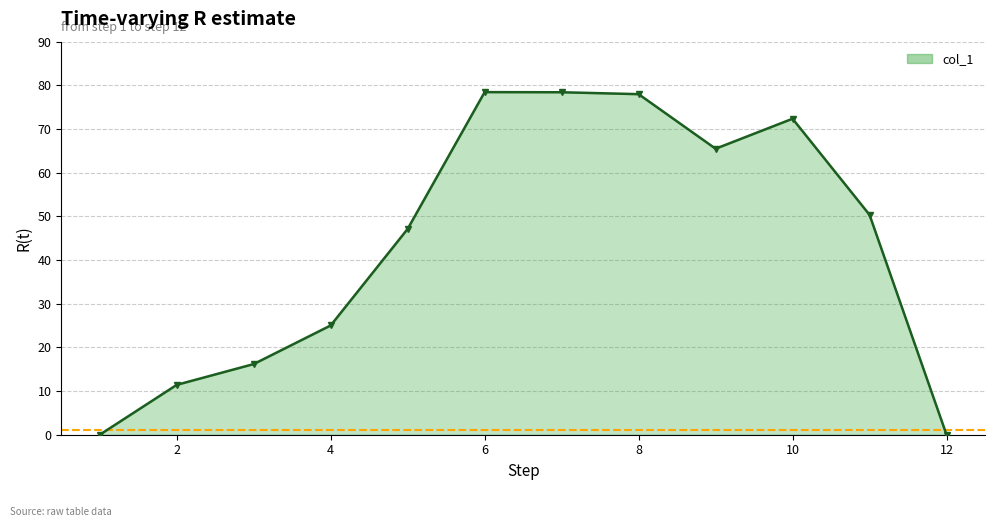

What is the difference between the maximum and minimum values?

78.4